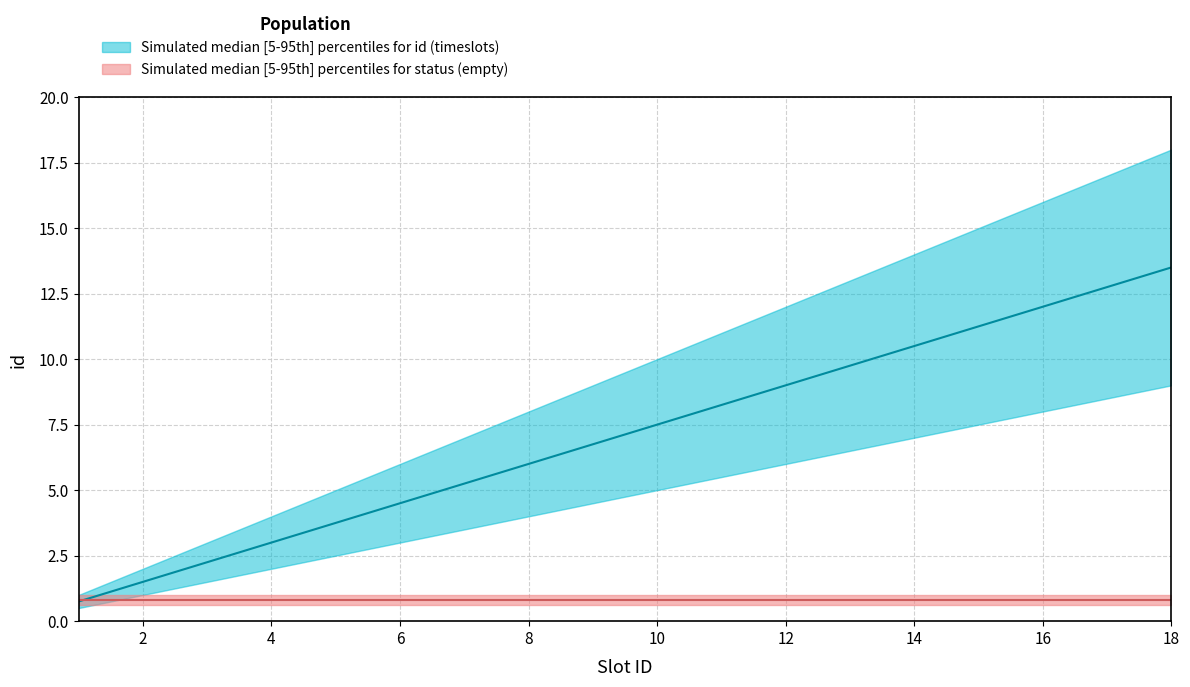

At 1, list the series in order from smallest to largest.

id_lower, empty_lower, id_median, empty_median, empty_upper, id_upper